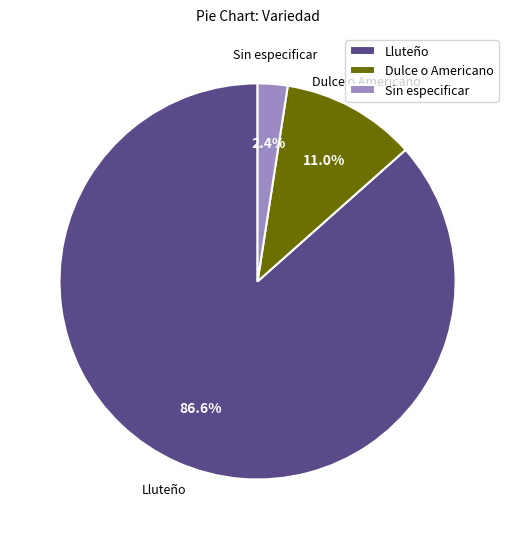

Rank the categories by value from highest to lowest.

Lluteño, Dulce o Americano, Sin especificar